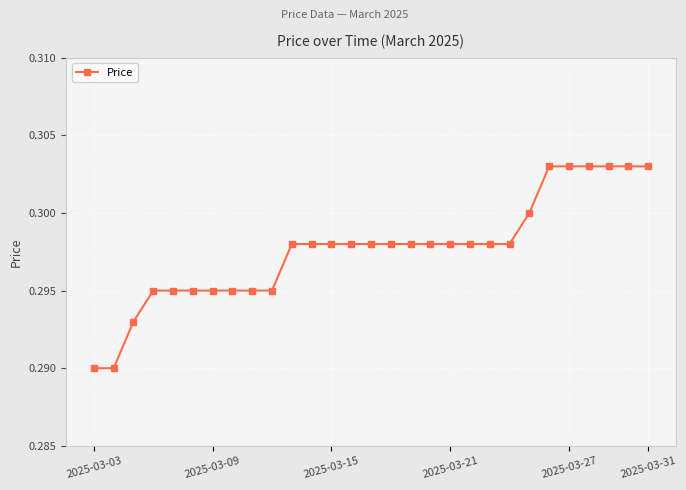

The chart shows a value of 0.5 at 2025-03-27. True or false?

False